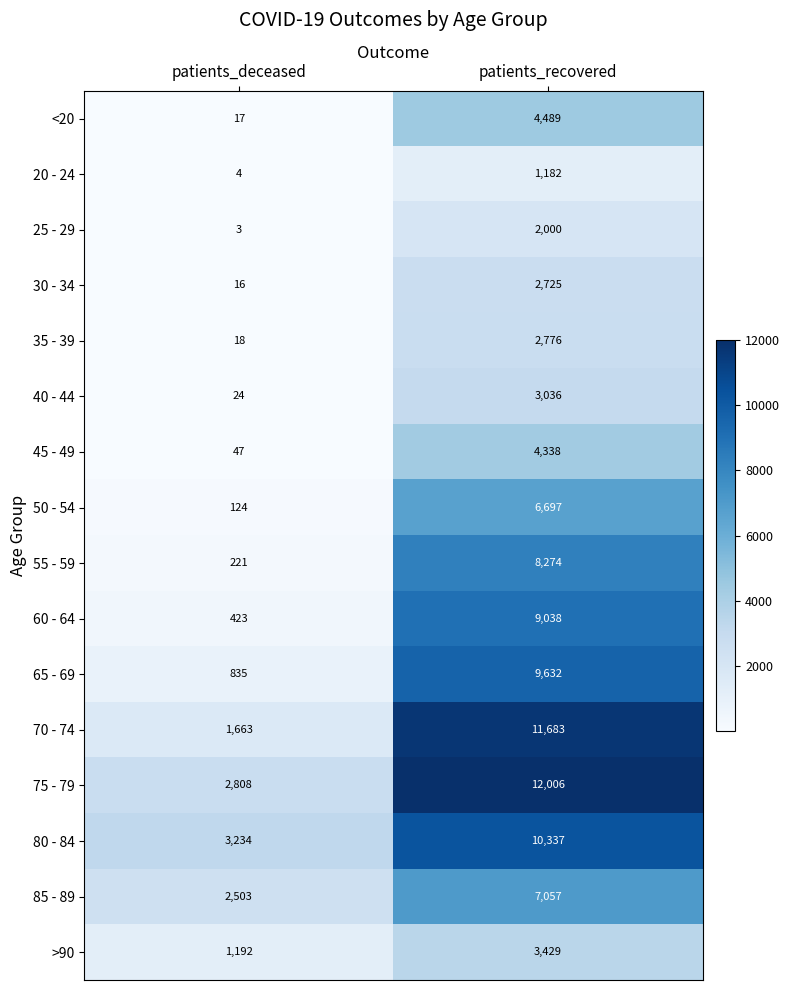

What is the smallest value displayed?

3